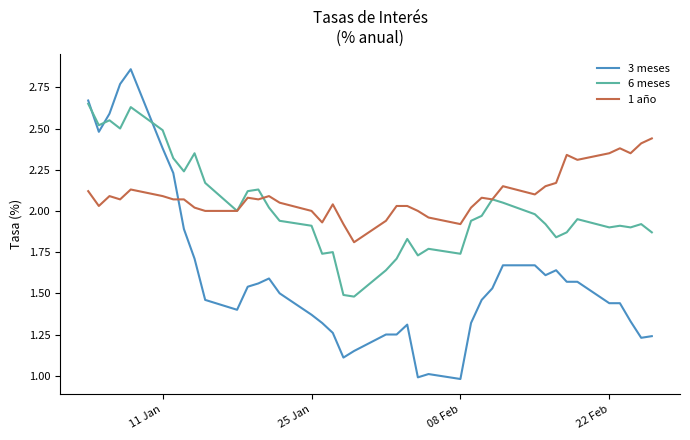

What is the smallest value displayed?

1.0